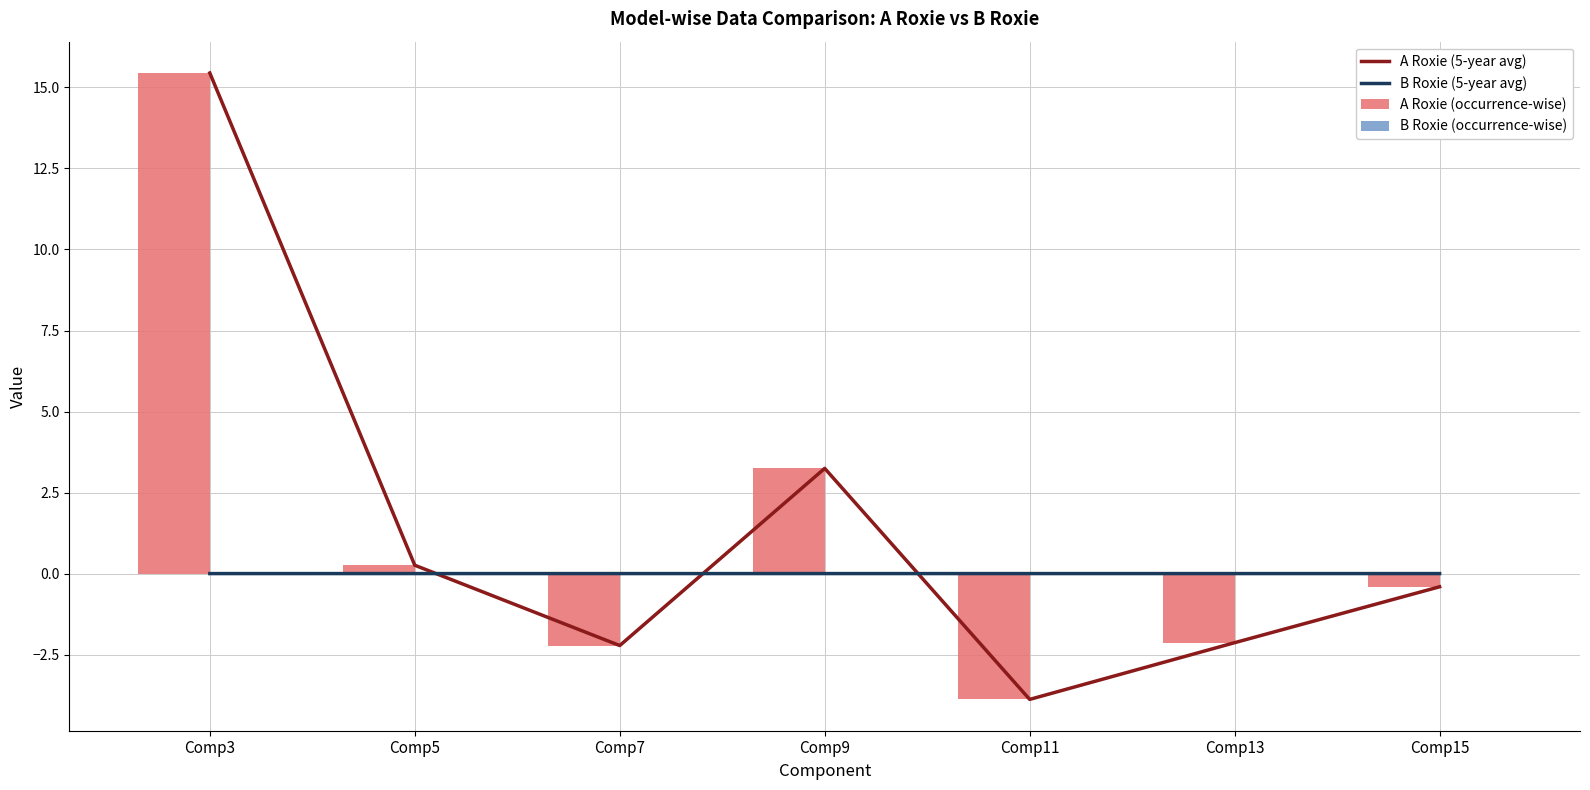

What is the total value across all series at Comp3?

30.9